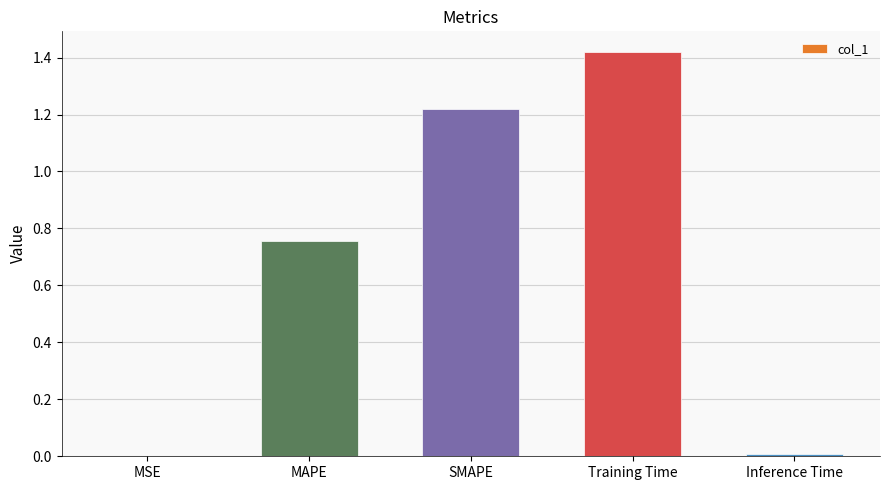

Is it true that the value at MAPE is 0.3?

False